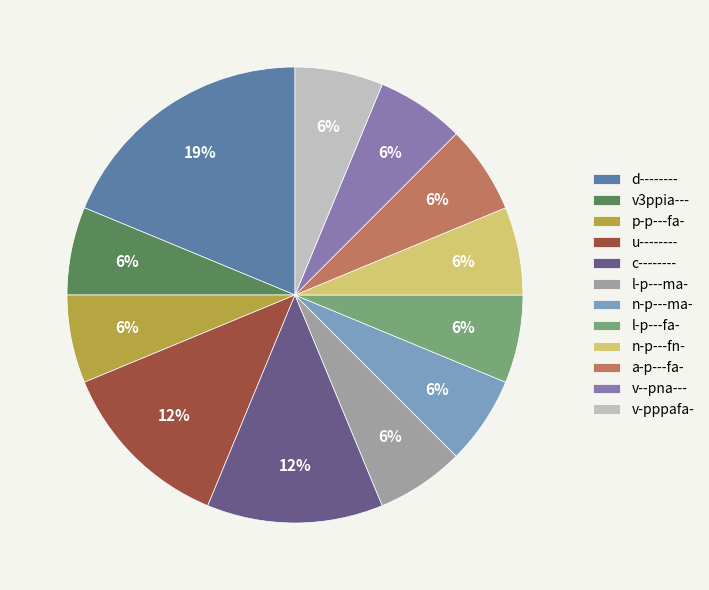

True or false: u-------- accounts for 4% of the total.

False